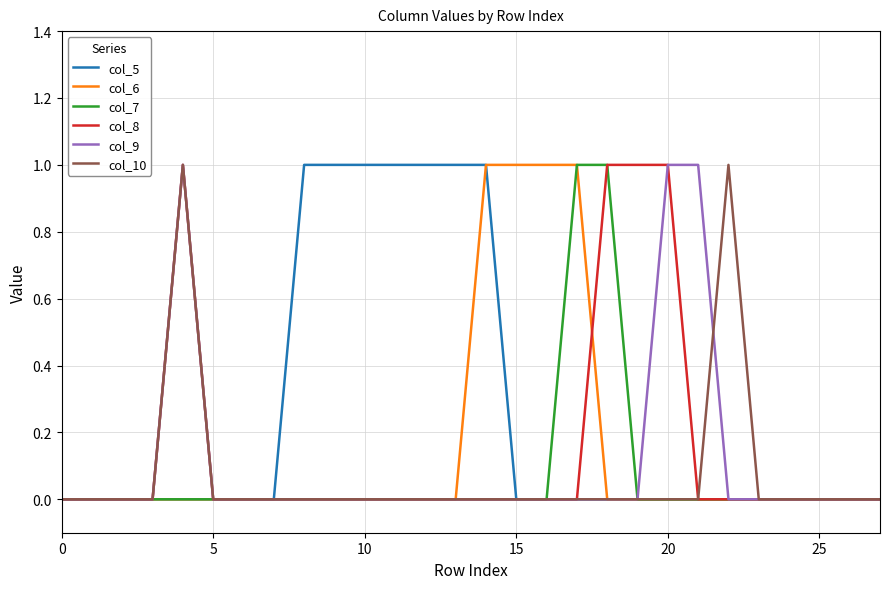

Which series has the largest total across all categories?

col_5